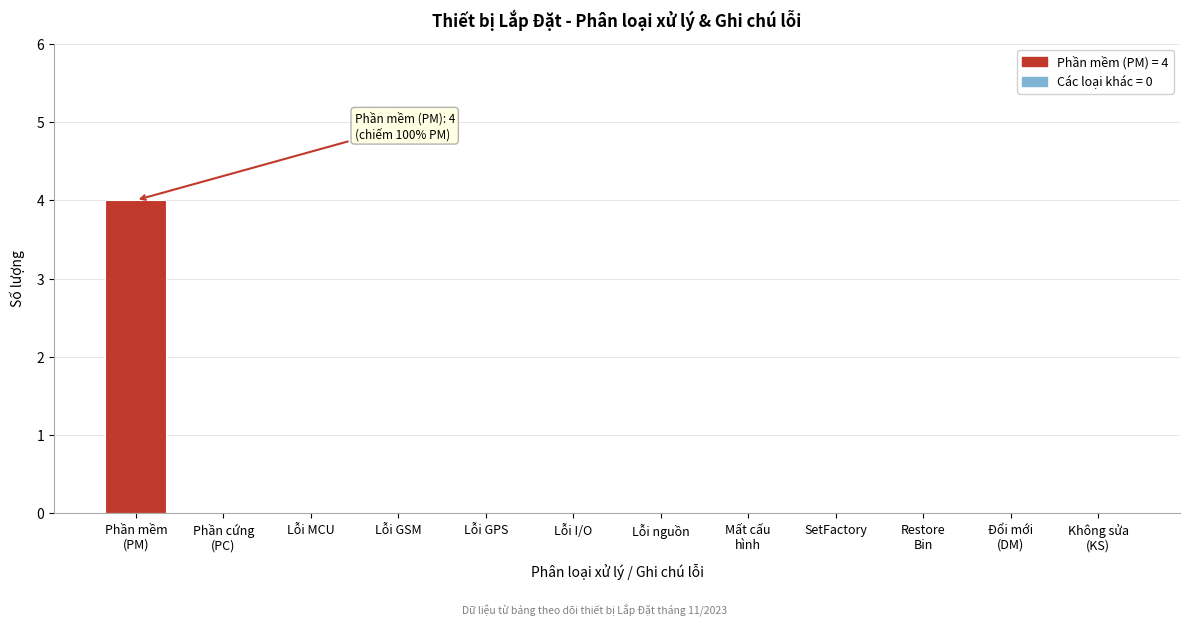

What is the maximum value shown in the chart?

4